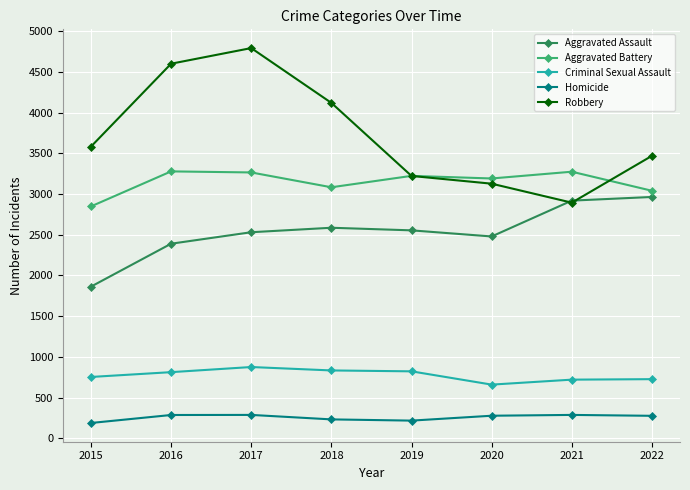

At how many categories does at least one series exceed 1289?

8